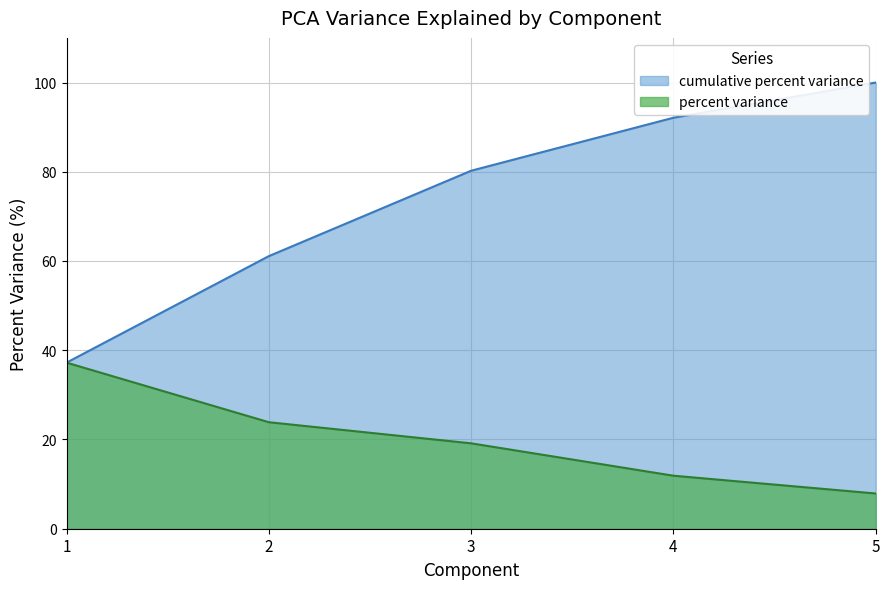

Which series has the widest spread of values?

cumulative percent variance